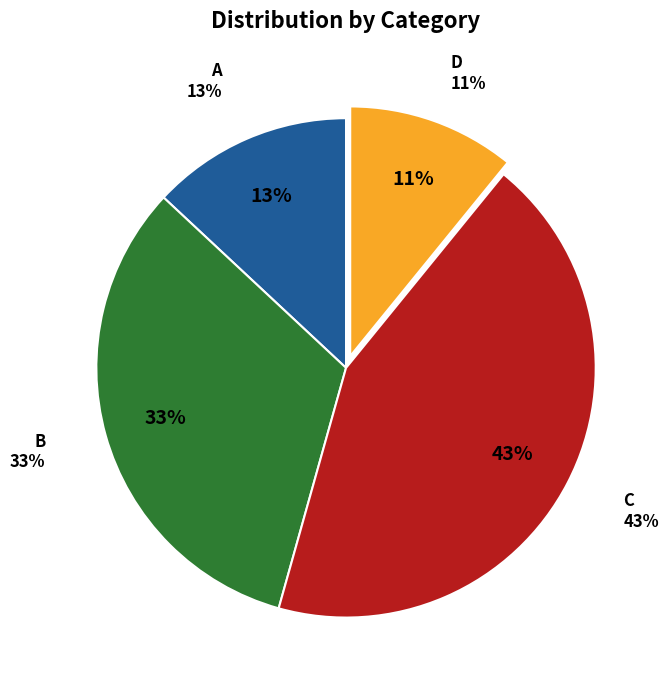

How much of the chart is everything except C?

56.5%